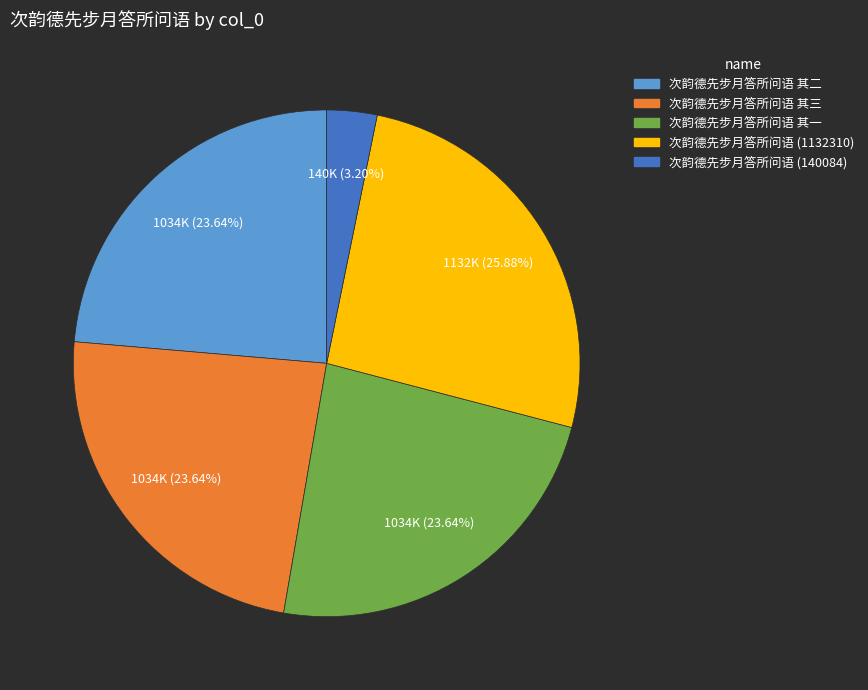

Is there any slice that represents more than half of the pie?

No